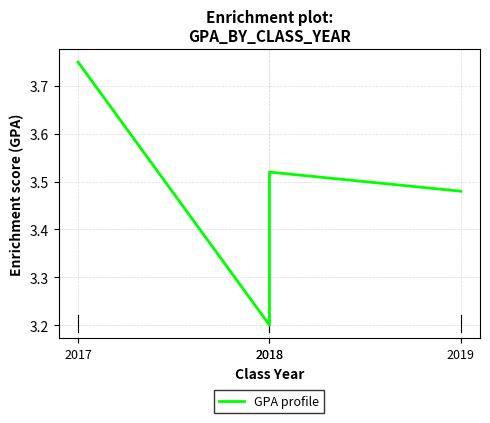

Which label corresponds to the largest value in the chart?

2017